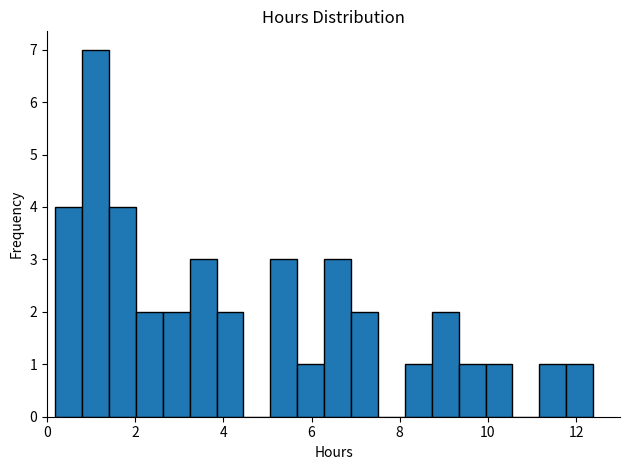

Around what value on the x-axis is the tallest bar? Give the approximate position of its centre, as read against the axis.

1.2